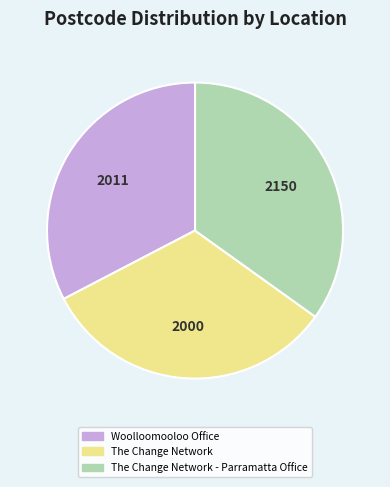

Is the sum of The Change Network - Parramatta Office and The Change Network greater than half?

Yes